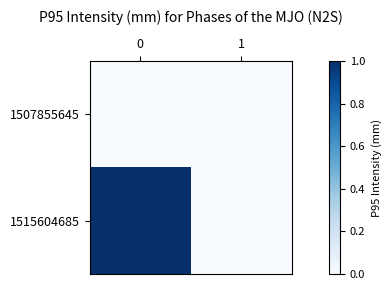

Reading right to left, what are all the values shown in this chart?

1507855645: 1=0	0=0
1515604685: 1=0	0=1